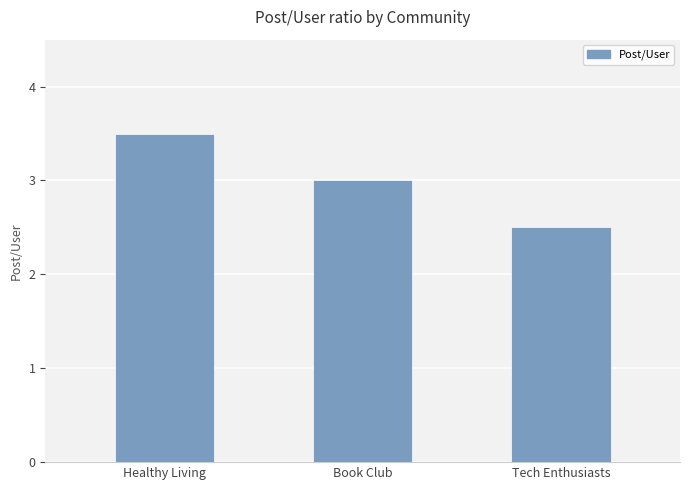

Count the values in the range 2 to 3.

2